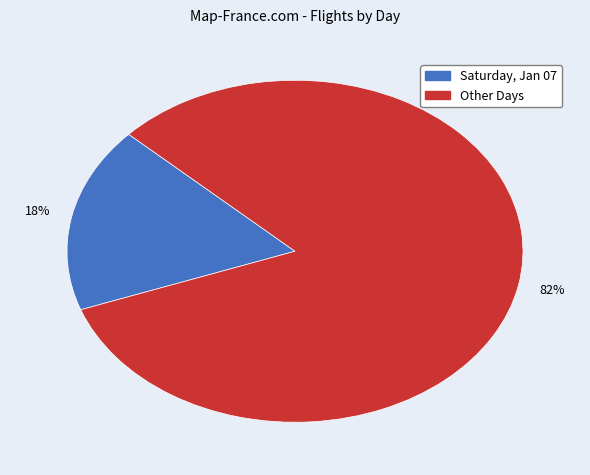

To the nearest percent, what is the average slice percentage?

50%